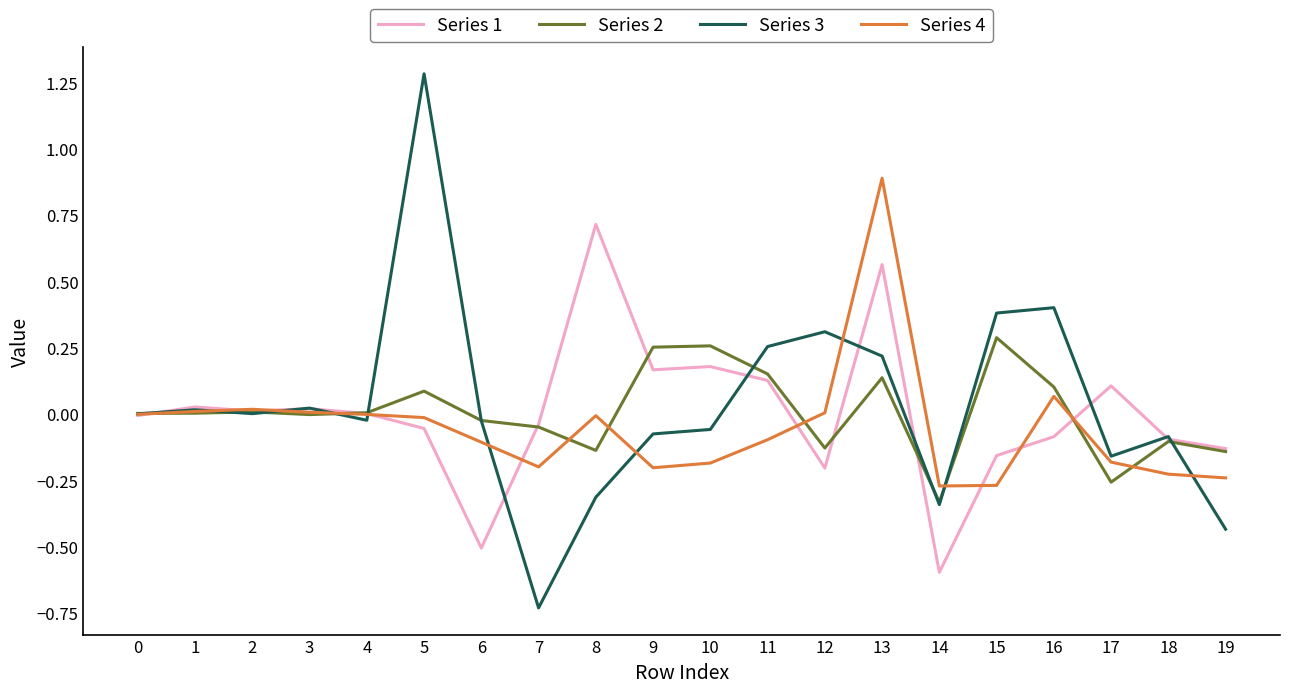

Is it true that Series 4 equals 0.9 at 13?

True